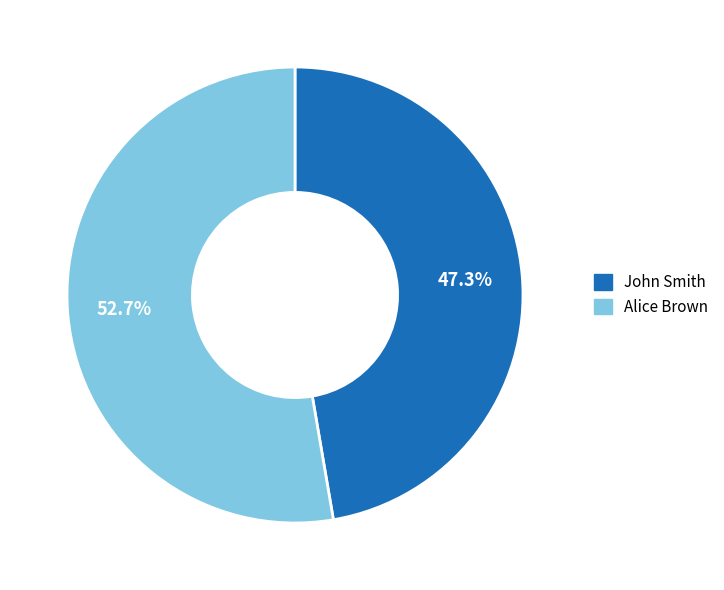

Do Alice Brown and John Smith together represent more than half of the pie?

Yes